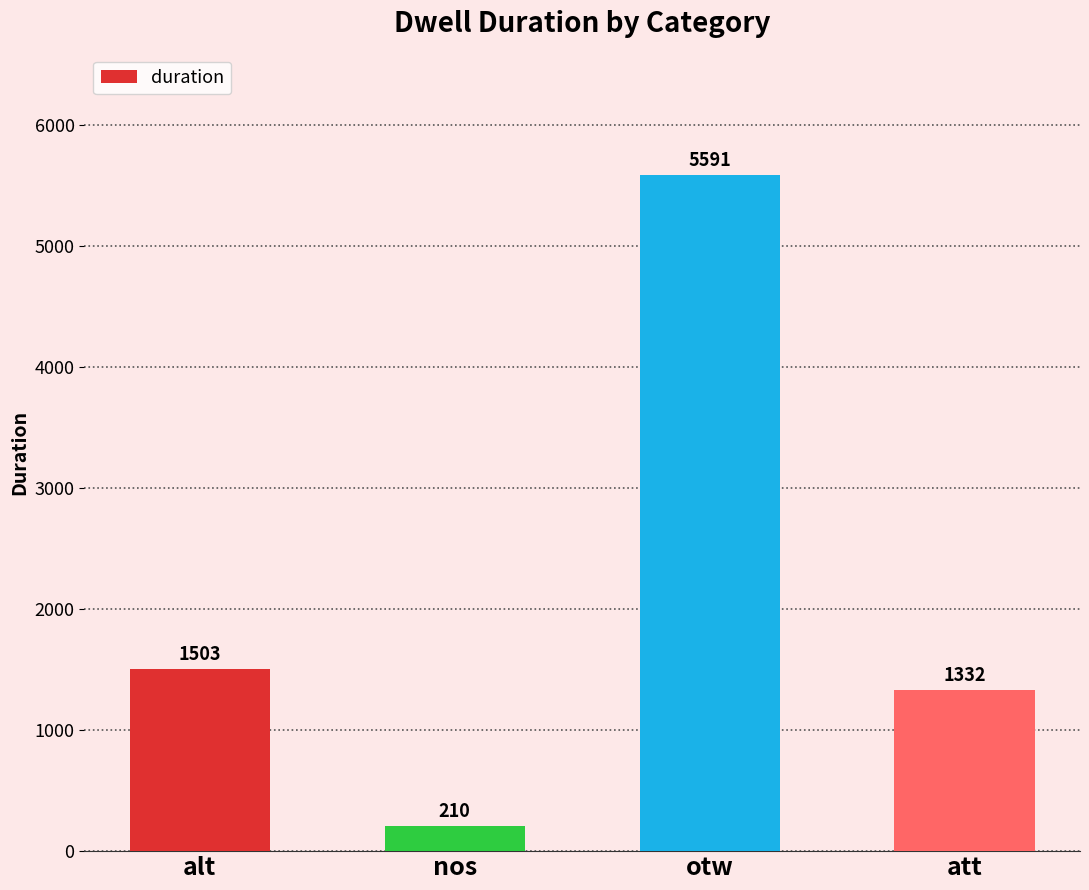

What is the maximum value shown in the chart?

5591